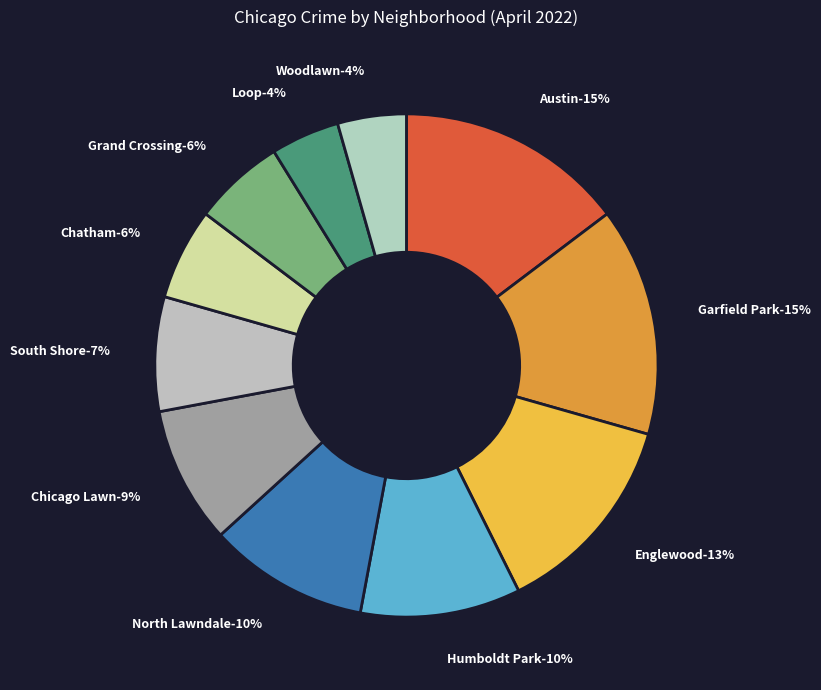

How many slices are in this pie chart?

11